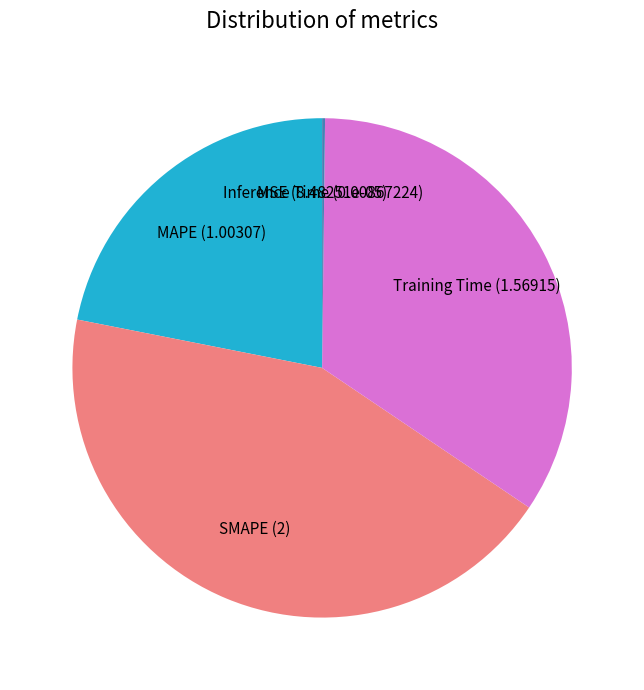

Is there any slice that represents more than half of the pie?

No